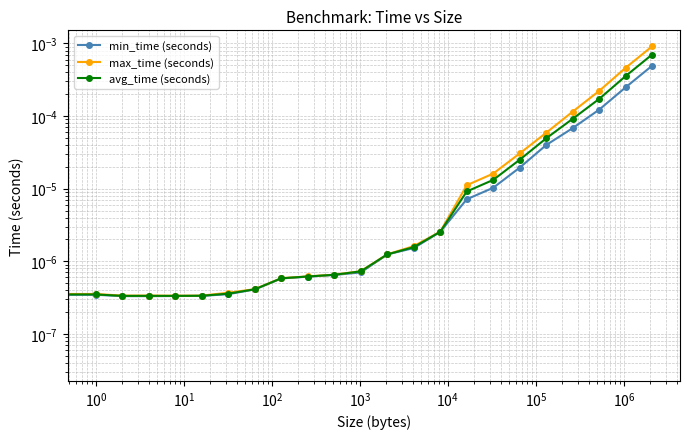

Rank the series by their maximum value, from highest to lowest.

max_time (seconds), avg_time (seconds), min_time (seconds)